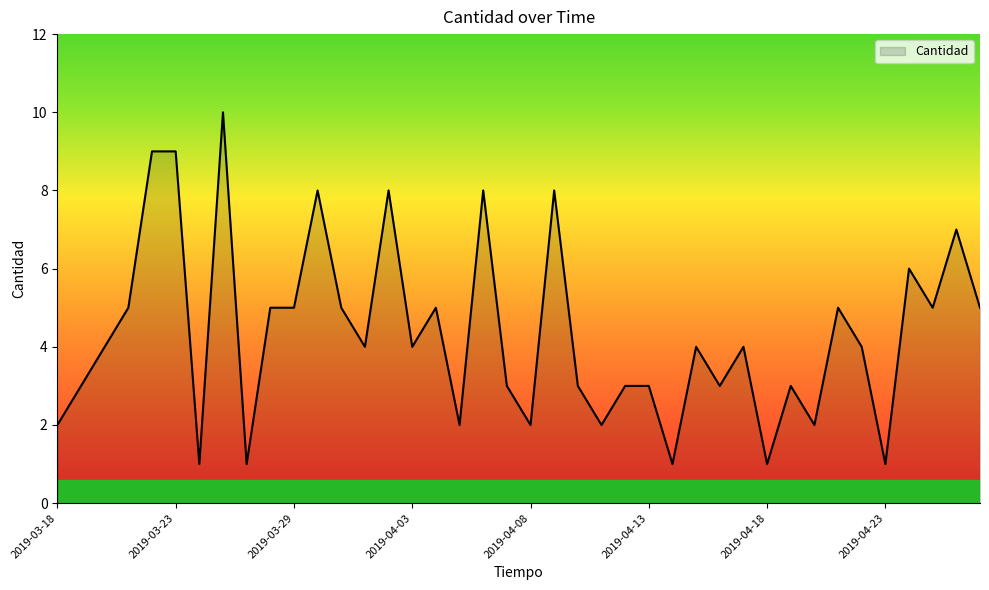

What is the greatest value displayed?

10